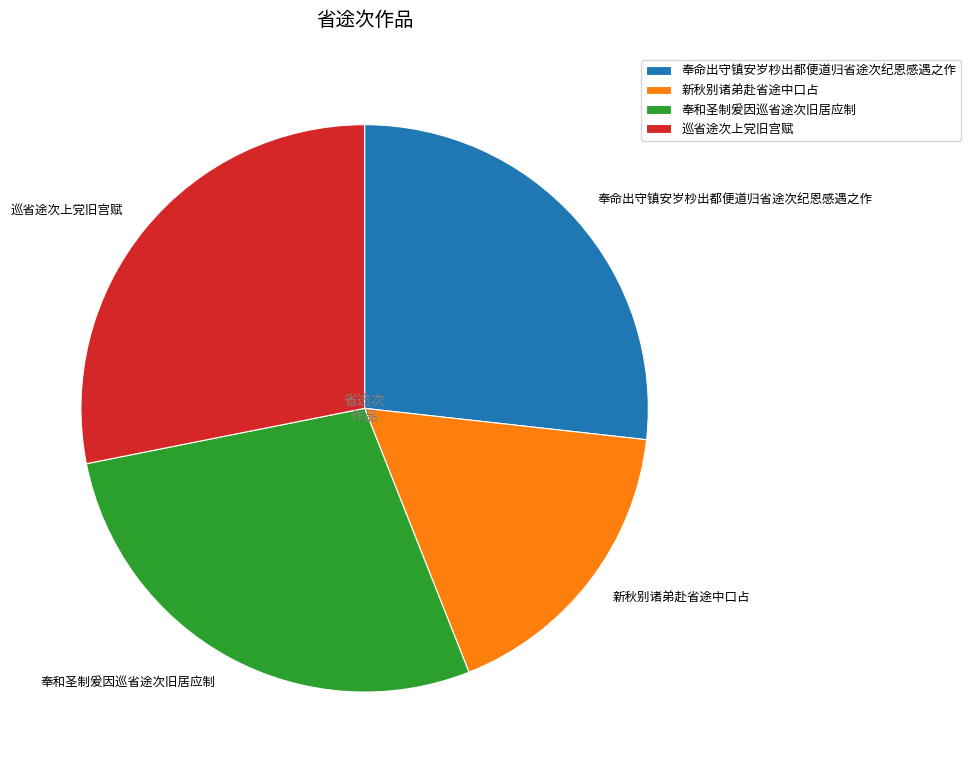

Combined, do 奉和圣制爰因巡省途次旧居应制 and 巡省途次上党旧宫赋 account for over 50%?

Yes